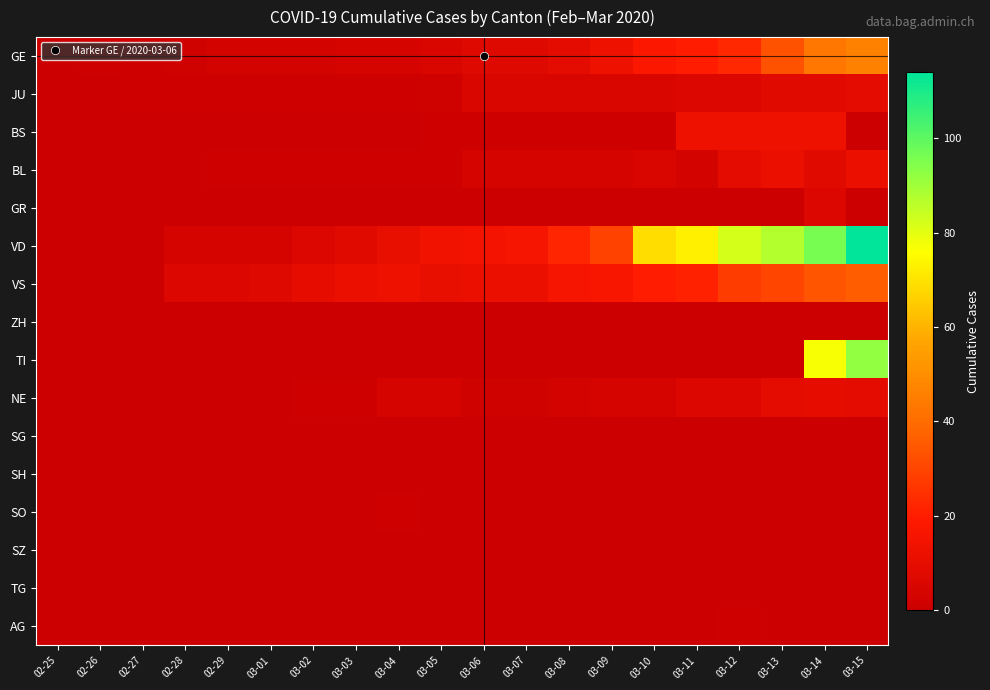

Which series has the largest total across all categories?

VD